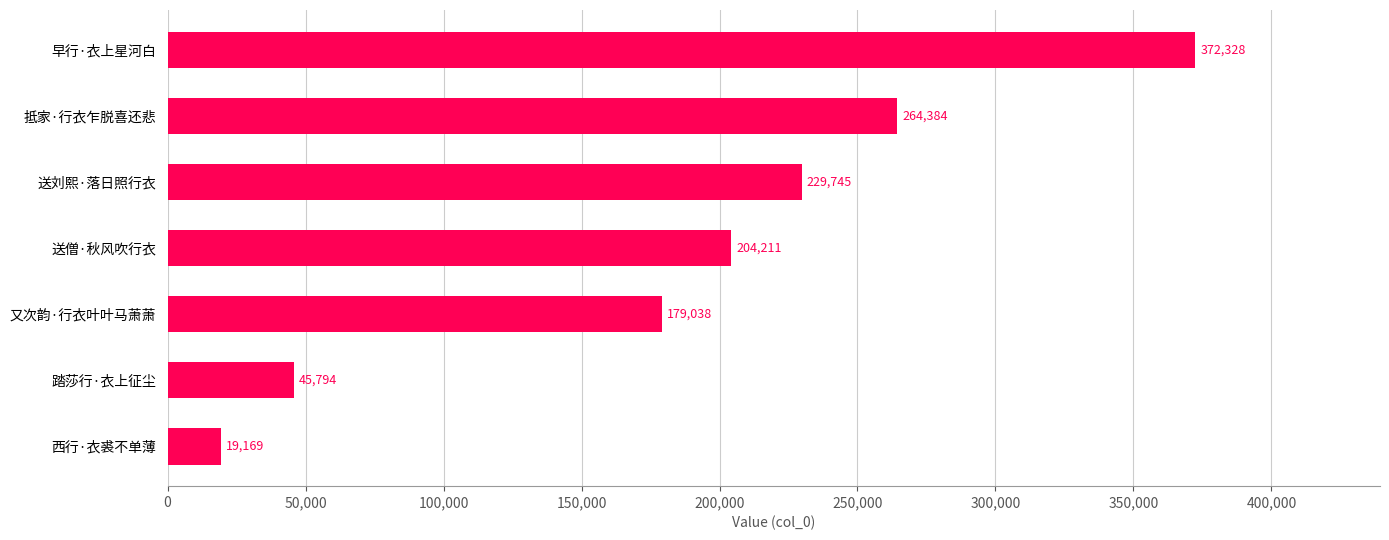

At which label is the value closest to 195748?

送僧·秋风吹行衣